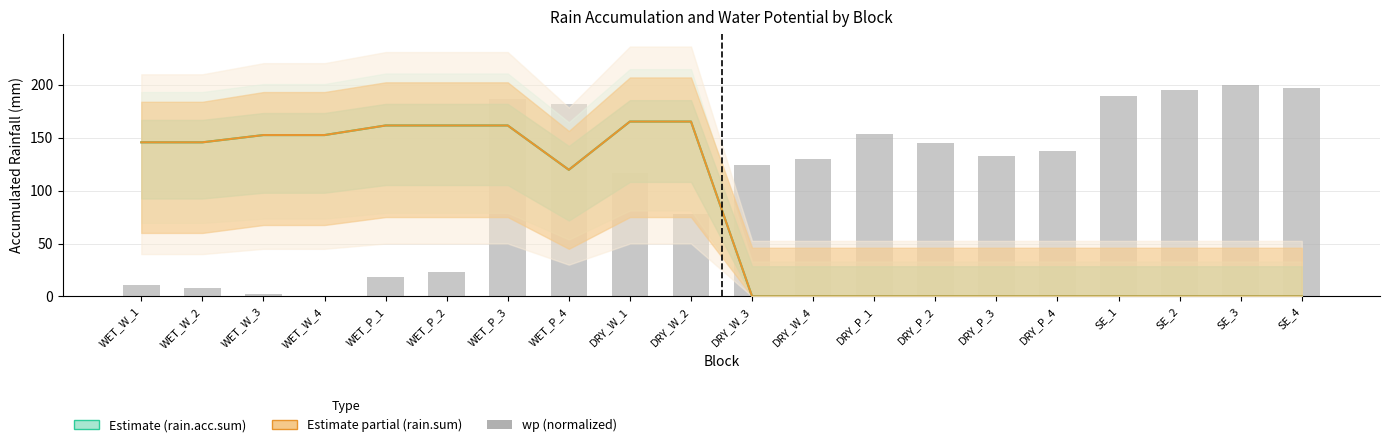

List the labels in order of wp value, smallest first.

WET_W_4, WET_W_3, WET_W_2, WET_W_1, WET_P_1, WET_P_2, DRY_W_2, DRY_W_1, DRY_W_3, DRY_W_4, DRY_P_3, DRY_P_4, DRY_P_2, DRY_P_1, WET_P_4, WET_P_3, SE_1, SE_2, SE_4, SE_3